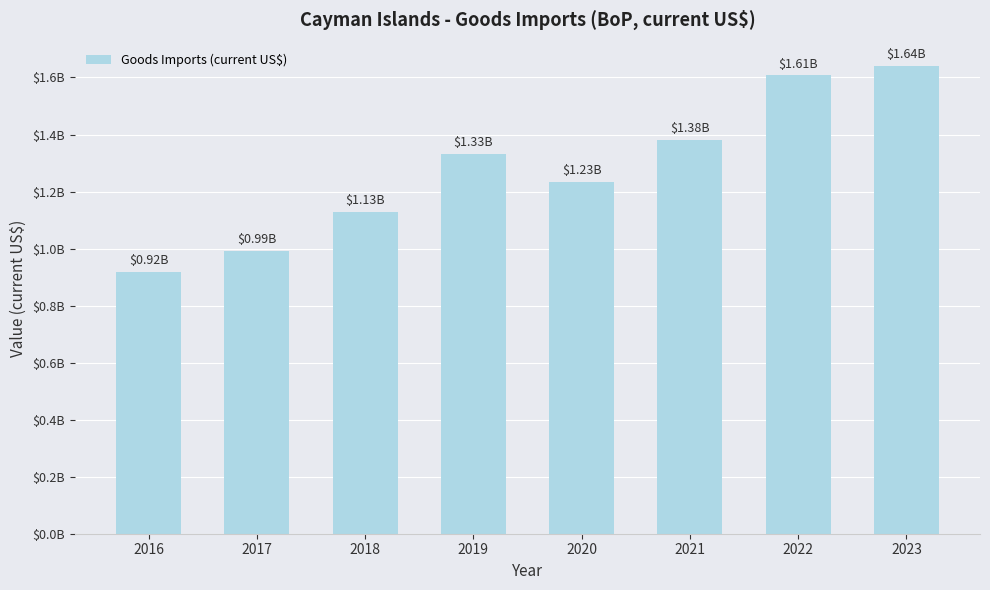

Which has a higher value, 2022 or 2019?

2022